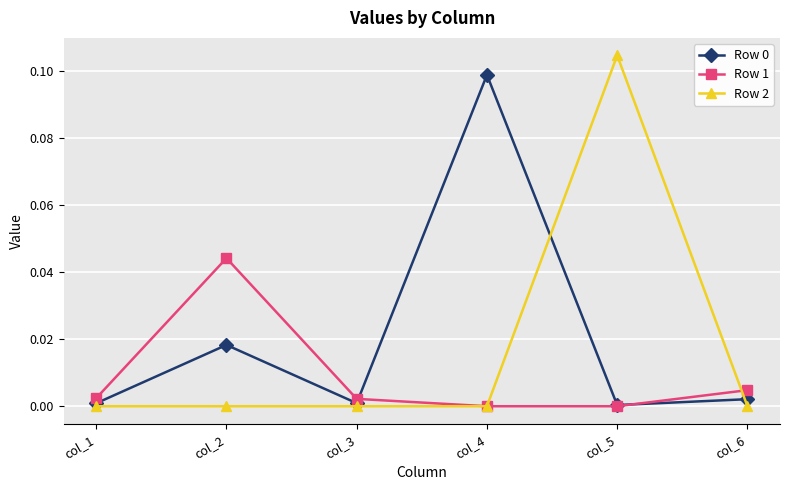

Count the Row 2 values in the range 0 to 1.

6